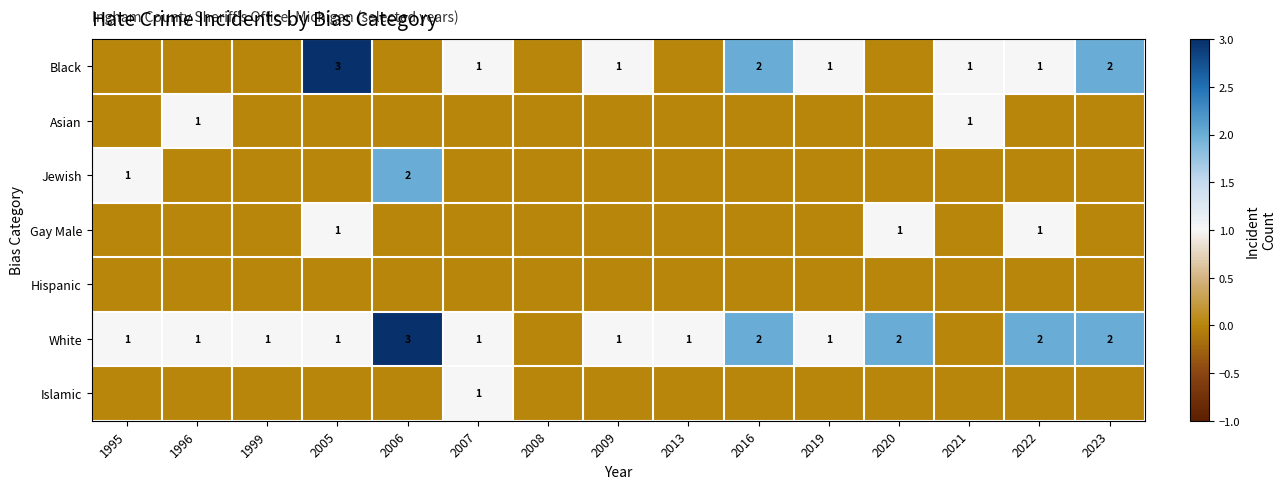

The value of White at 2020 is 3. True or false?

False